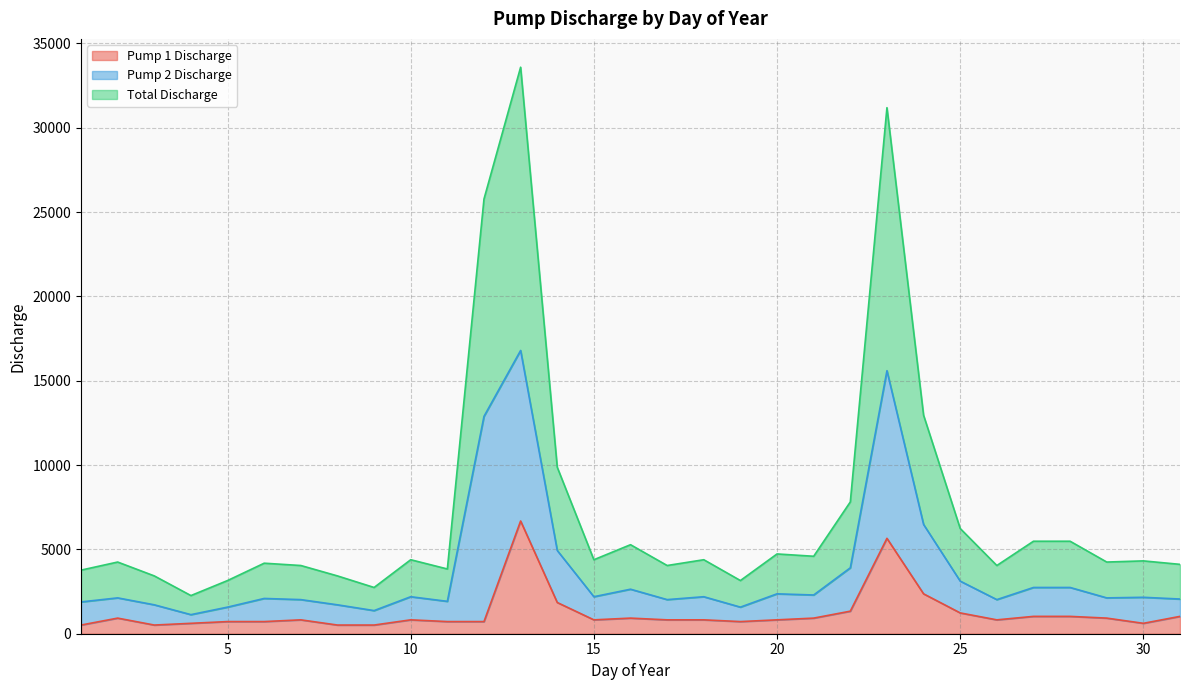

Is it true that Total Discharge equals 2492.5 at 8?

False